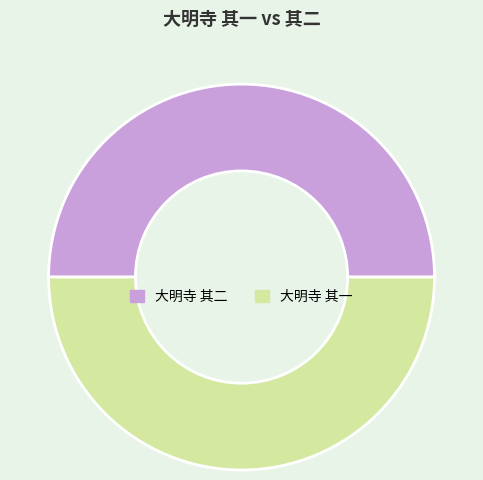

The 大明寺 其一 slice represents 58% of the pie. True or false?

False